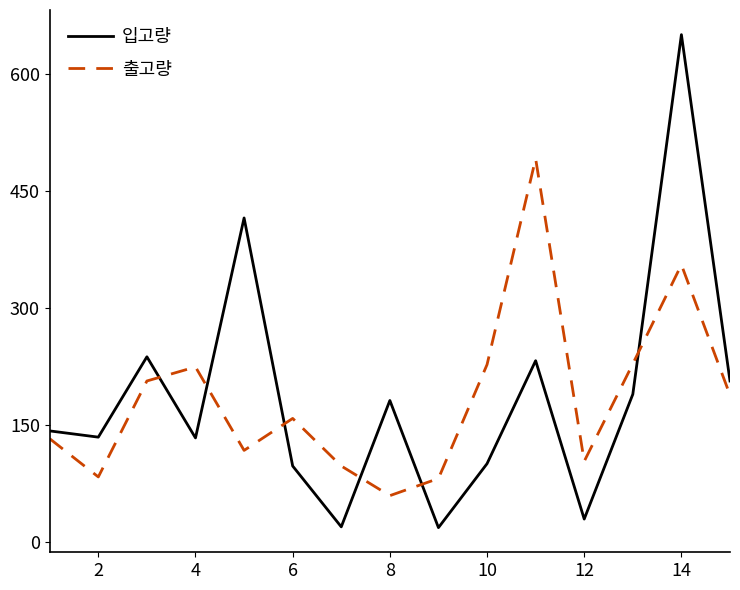

What are all the series names shown in the legend?

입고량, 출고량